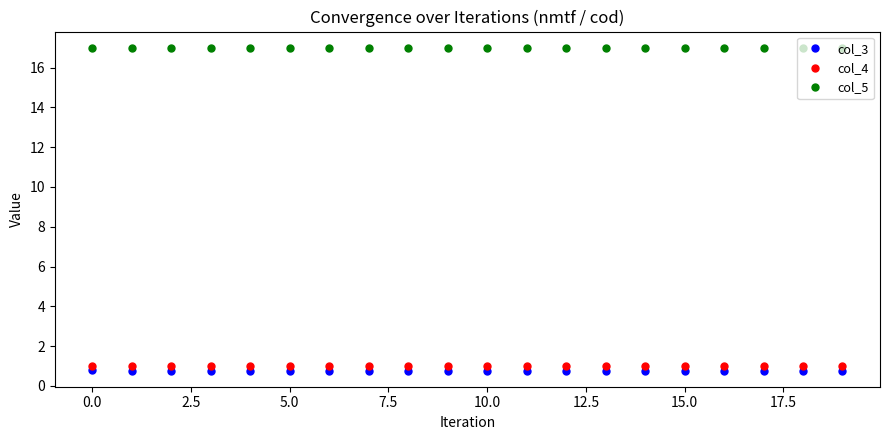

At how many categories does at least one series exceed 6?

20